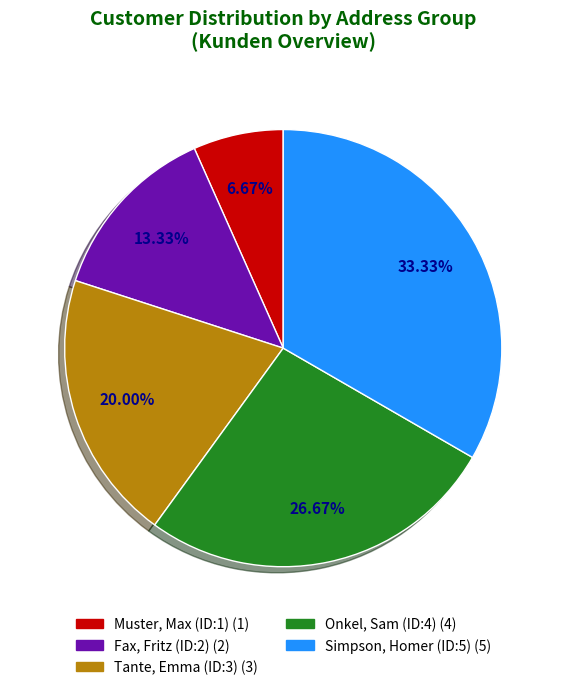

To the nearest percent, what is the combined percentage of Simpson, Homer (ID:5) and Fax, Fritz (ID:2)?

47%